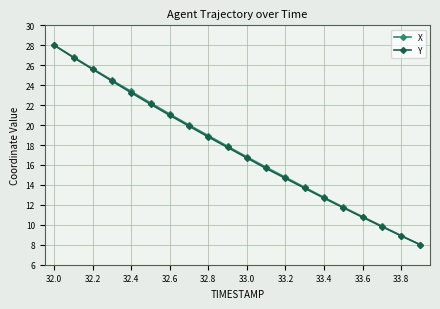

What is the value of the X point at the 9th from the left?

18.9